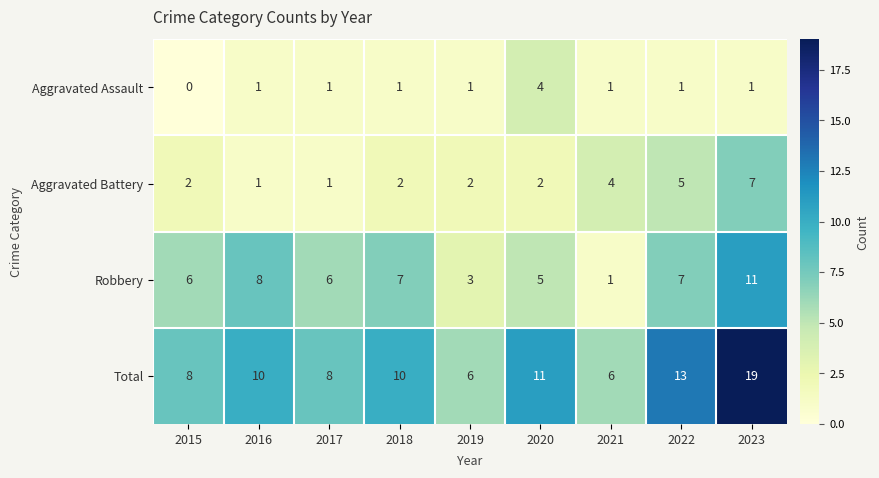

What is the difference between the maximum and minimum values in the Aggravated Assault series?

4